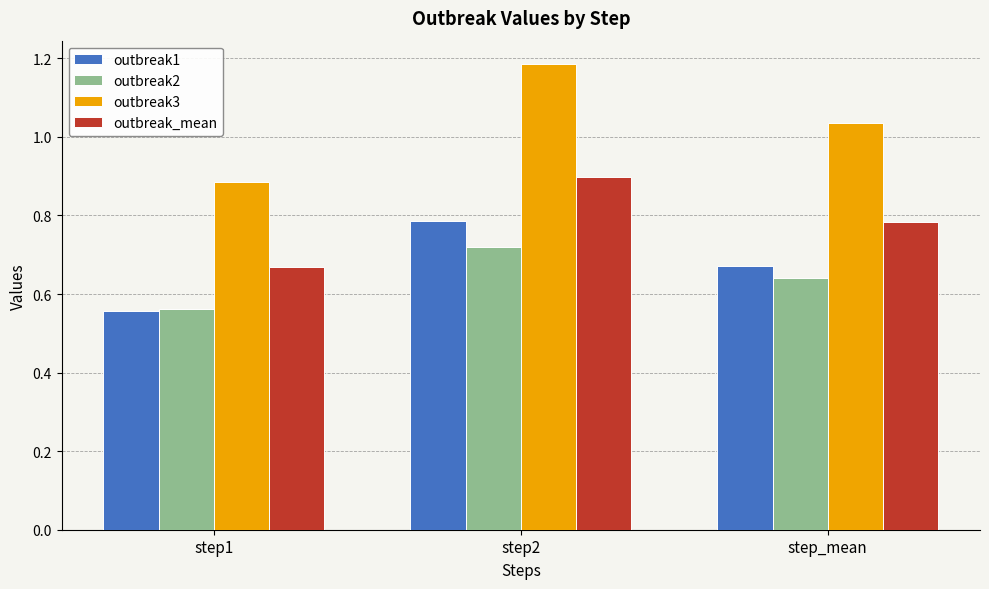

What is the spread (max minus min) of values at step1?

0.3